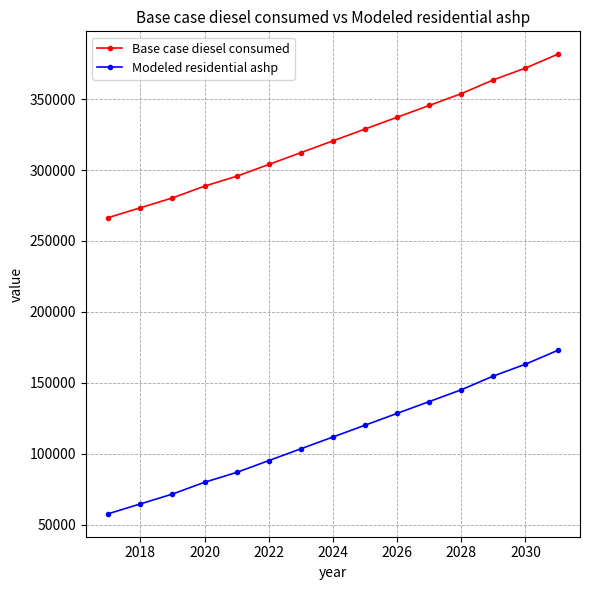

Which series has the largest total across all categories?

Base case diesel consumed